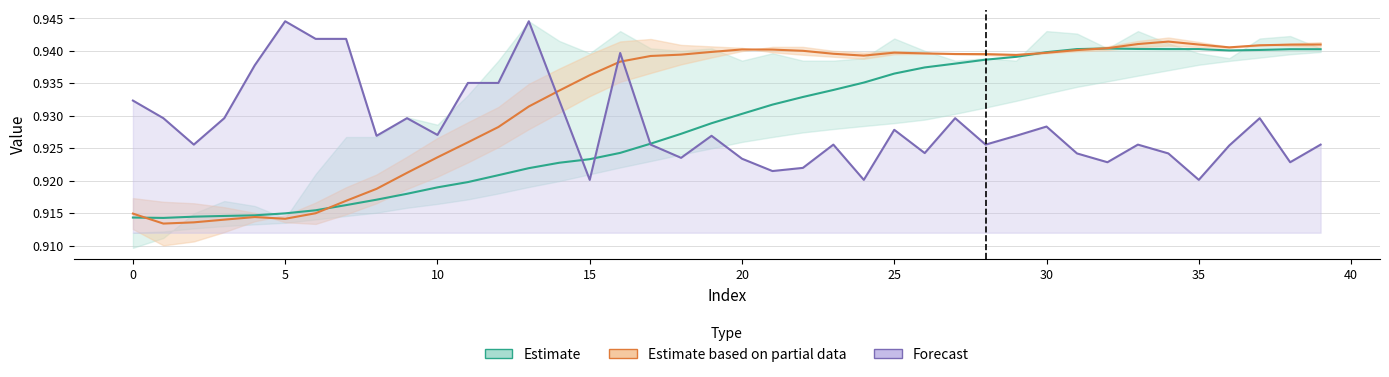

True or false: Estimate has more than 1 points higher than both neighbors.

False